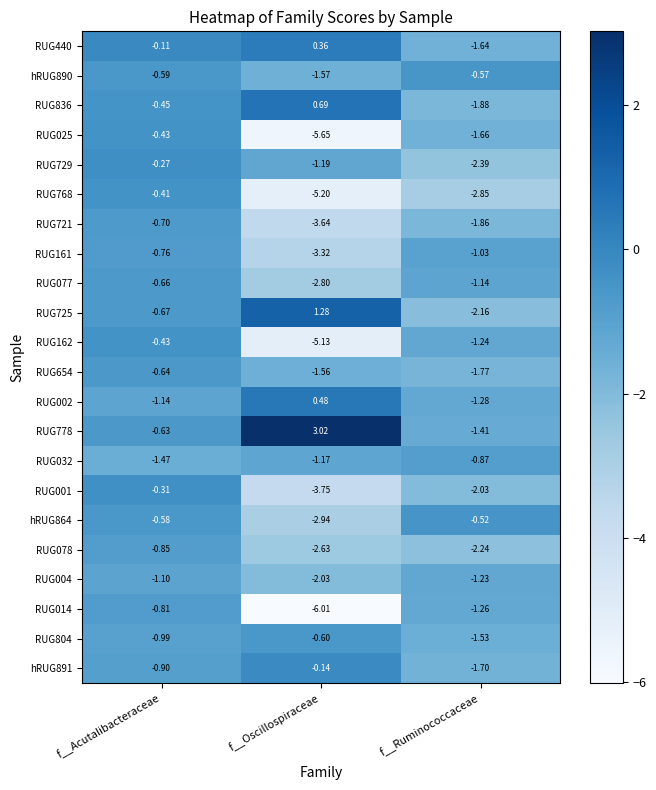

Which category has the lowest value across all series?

f__Oscillospiraceae